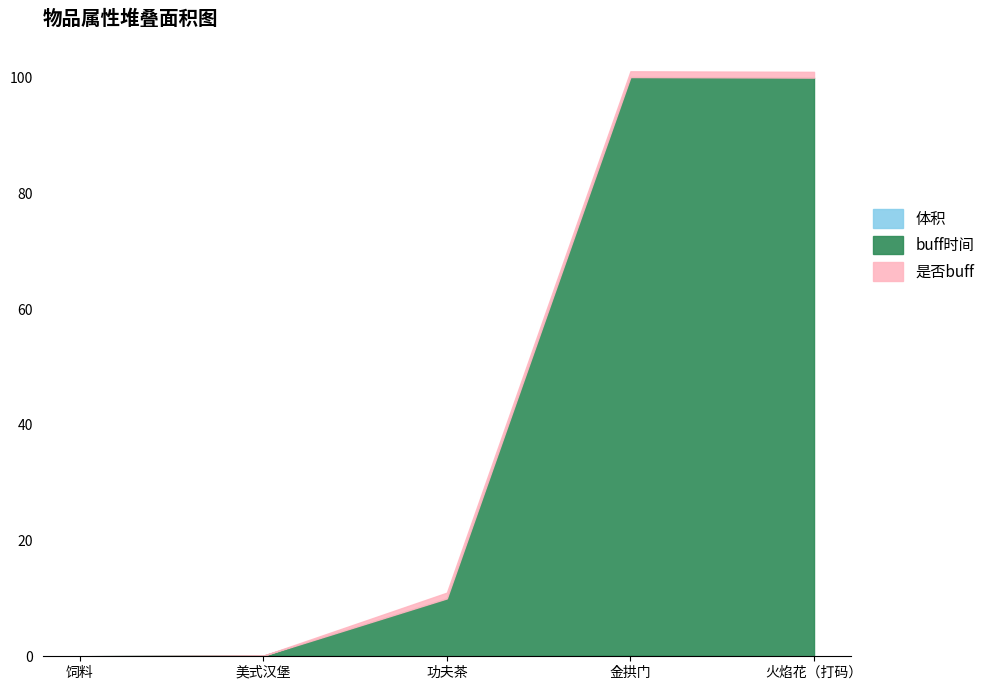

The value of buff时间 at 金拱门 is 143.5. True or false?

False